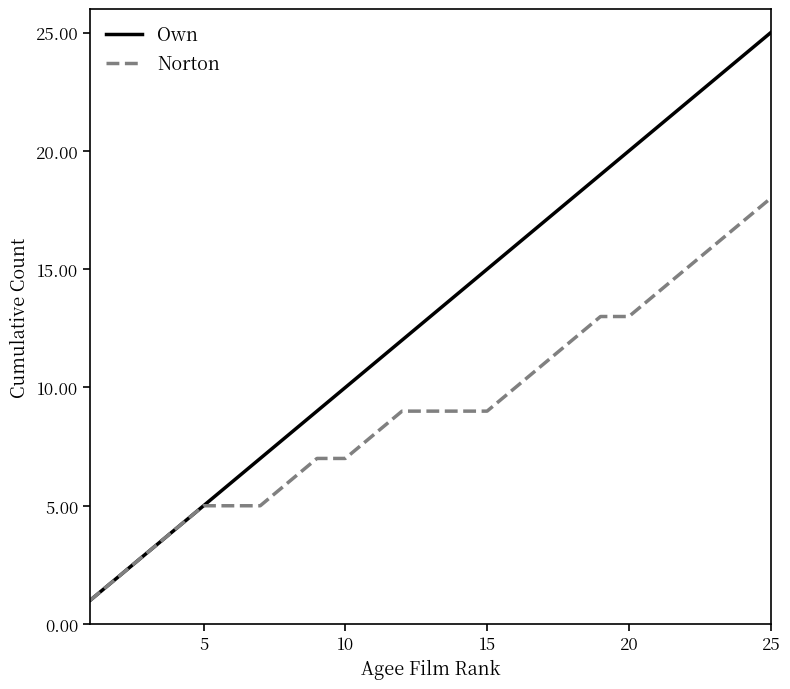

Is this an area chart (filled region under the line)?

No